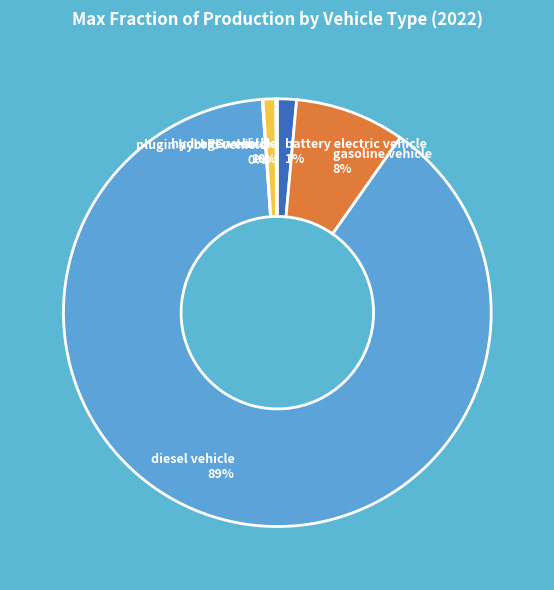

What is the largest slice in the pie chart?

diesel vehicle